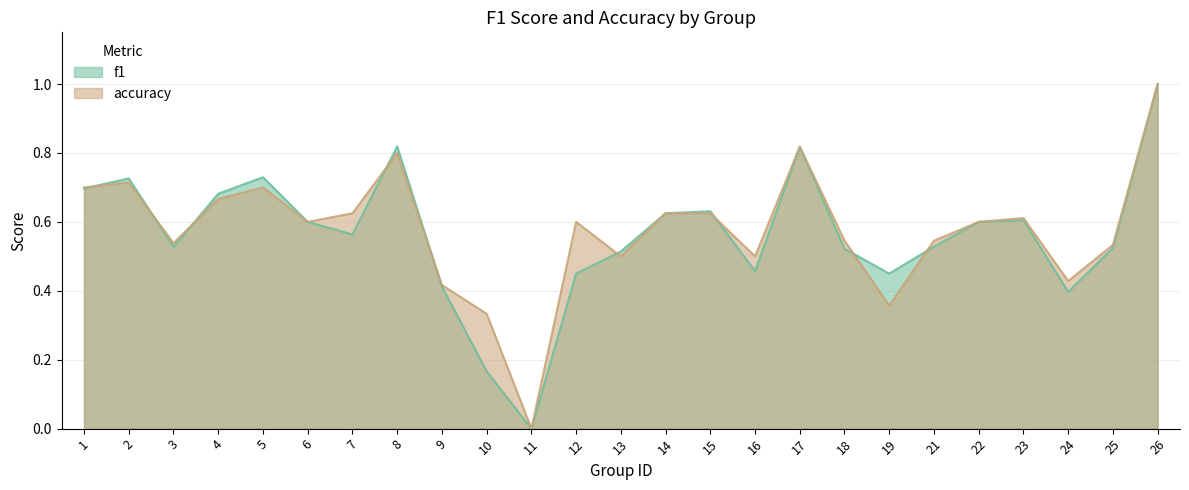

How many interior local valleys does the accuracy series have?

7